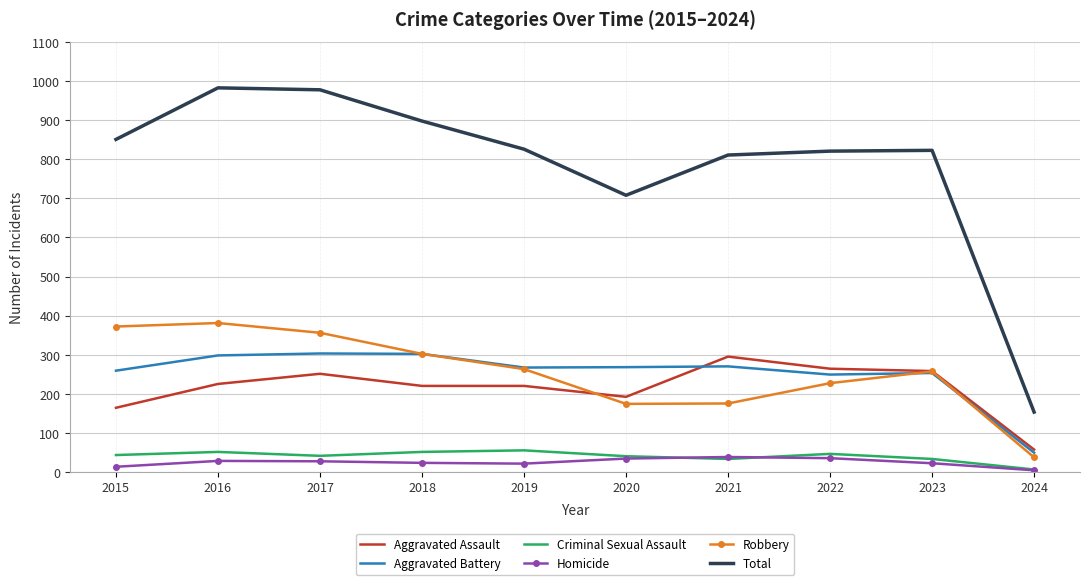

What is the sum of all Aggravated Assault values?

2146